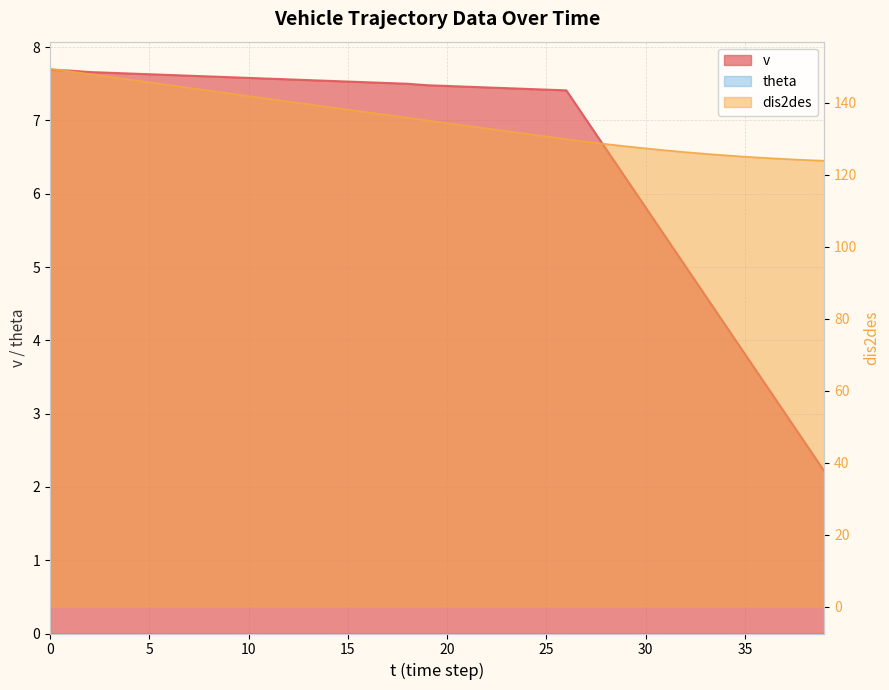

What is the sum of the dis2des values at 5 and 12?

285.9